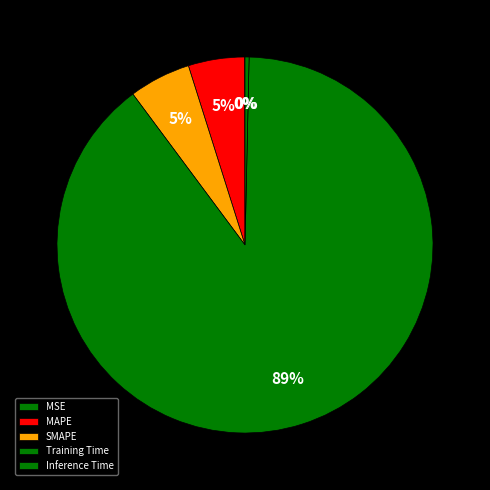

What percentage is NOT represented by Inference Time?

99.7%